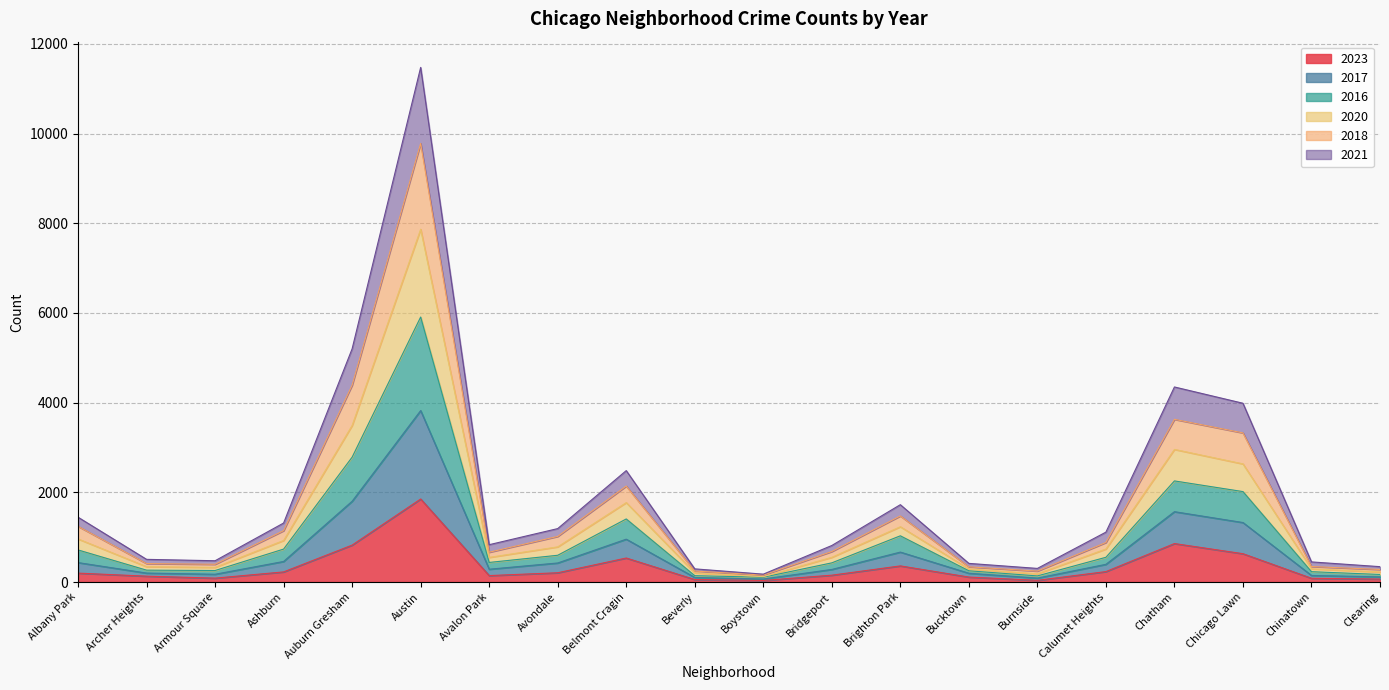

True or false: 2018 has a value of 1368 at Avalon Park.

False